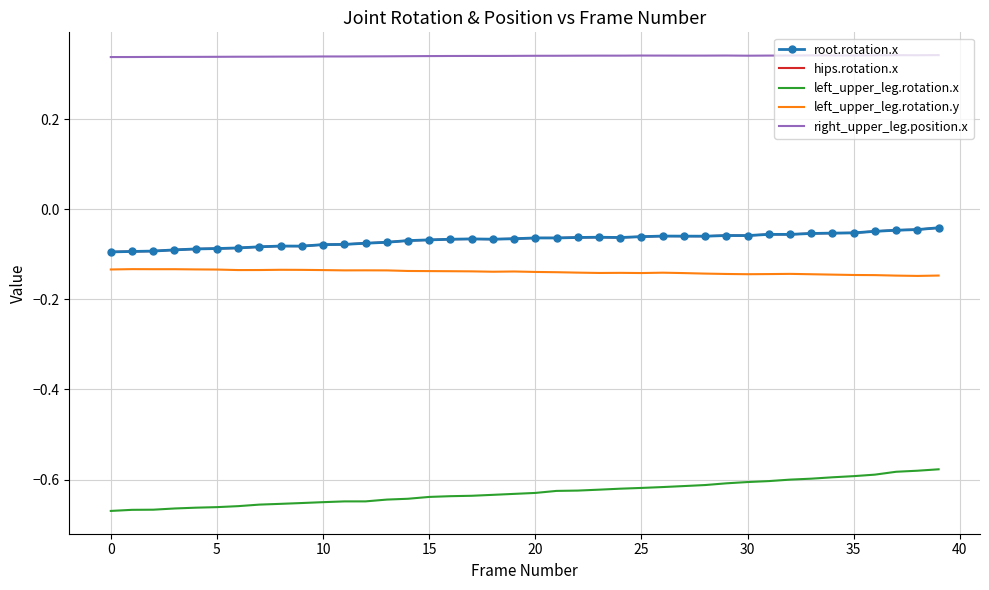

Count the number of data series in this chart.

5